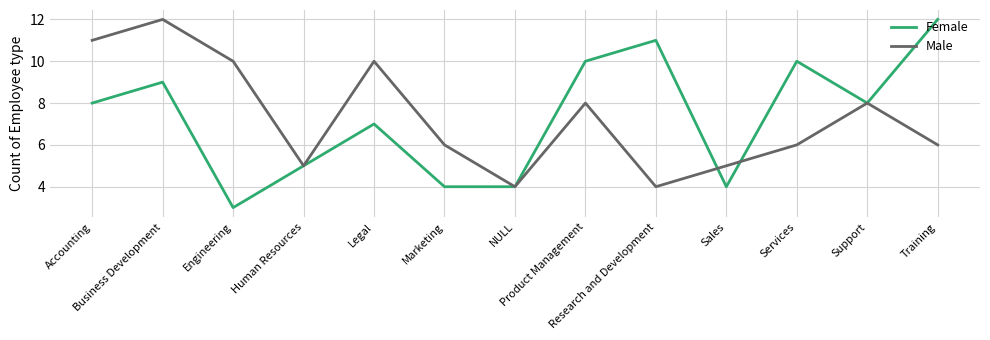

Which series has the largest range (max minus min)?

Female